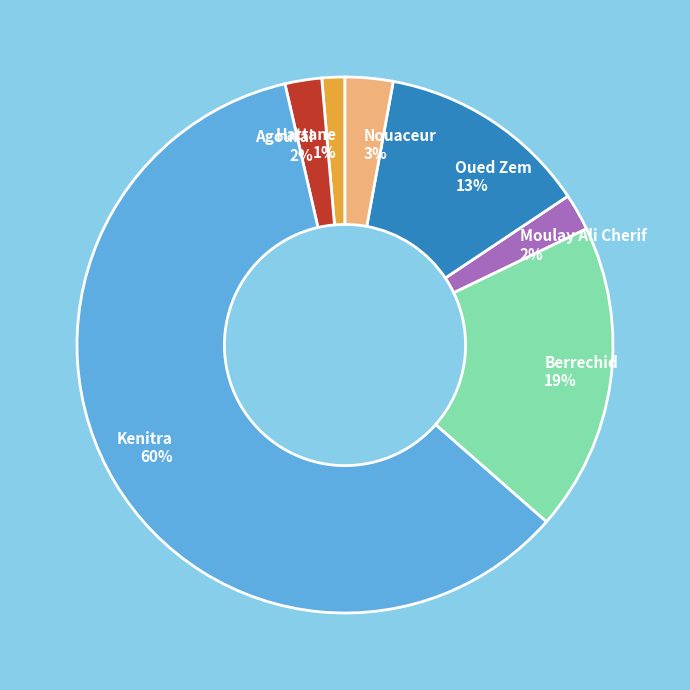

True or false: Berrechid accounts for 31% of the total.

False